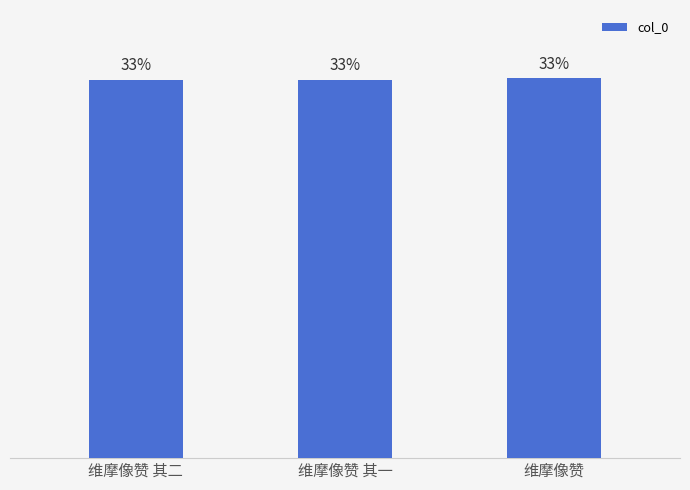

Does the chart contain any negative values?

No